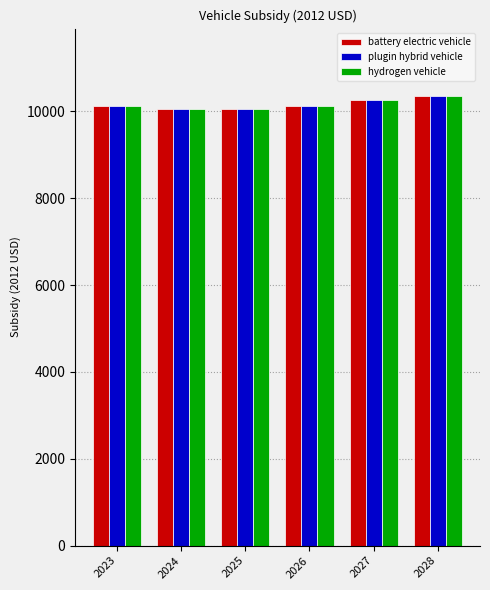

What is the sum of all battery electric vehicle values?

60979.0